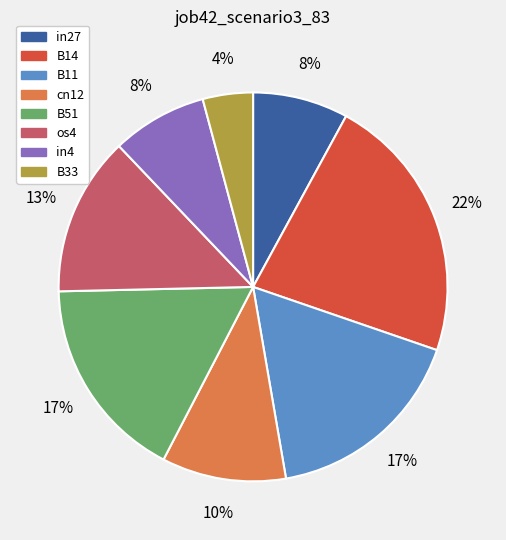

How many segments does this pie chart have?

8